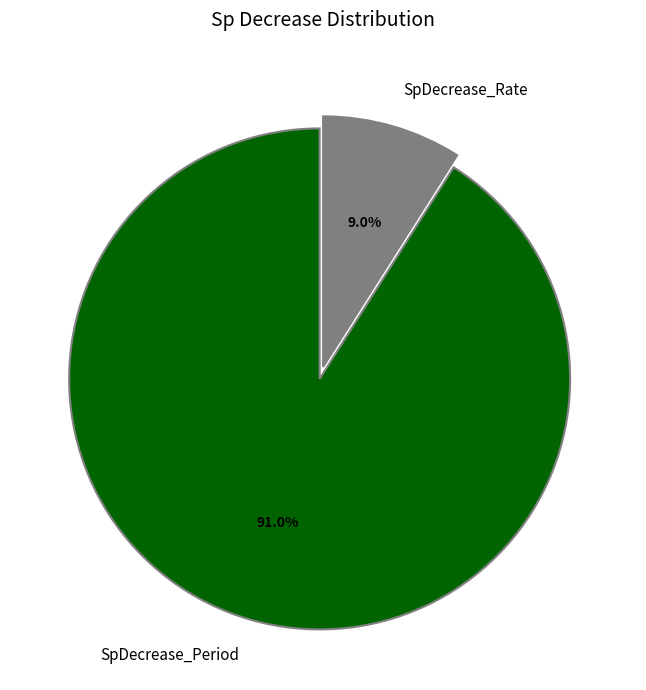

Rank the categories by value from highest to lowest.

SpDecrease_Period, SpDecrease_Rate